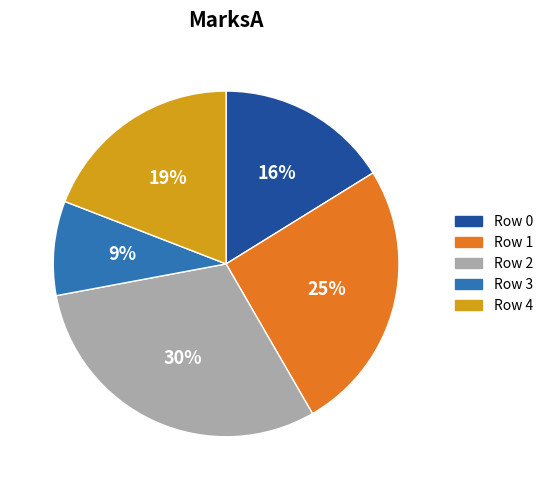

True or false: Row 1 accounts for 25% of the total.

True